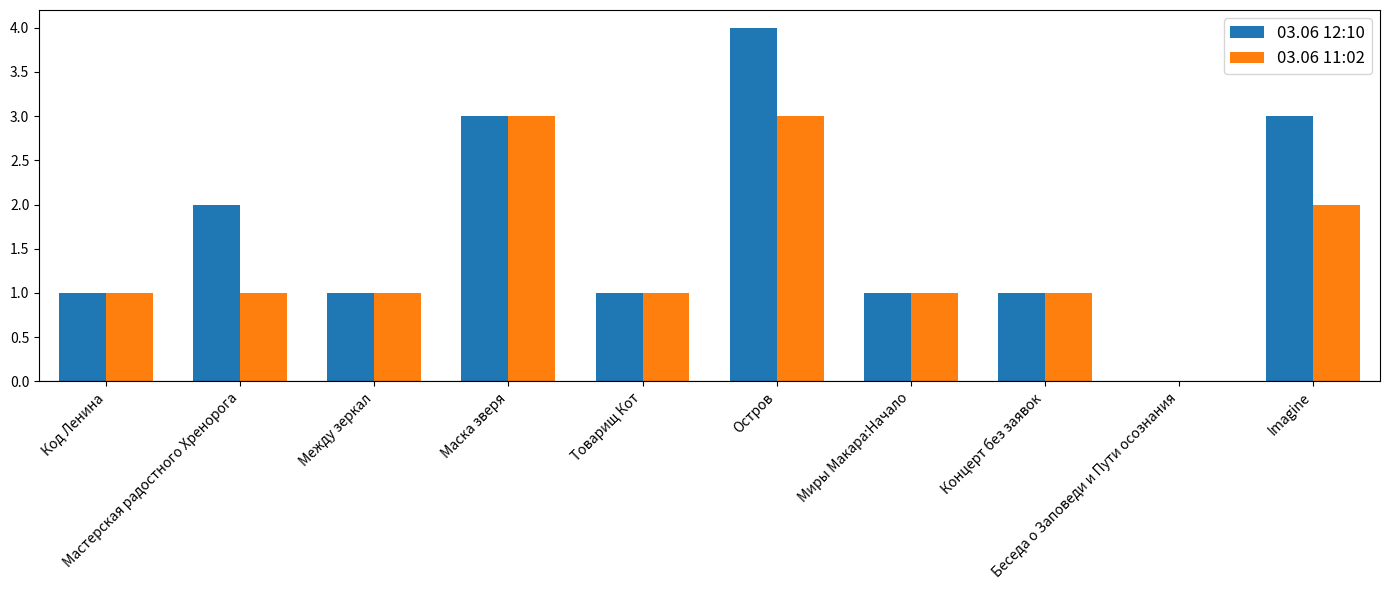

What is the sum of all 03.06 12:10 values?

17